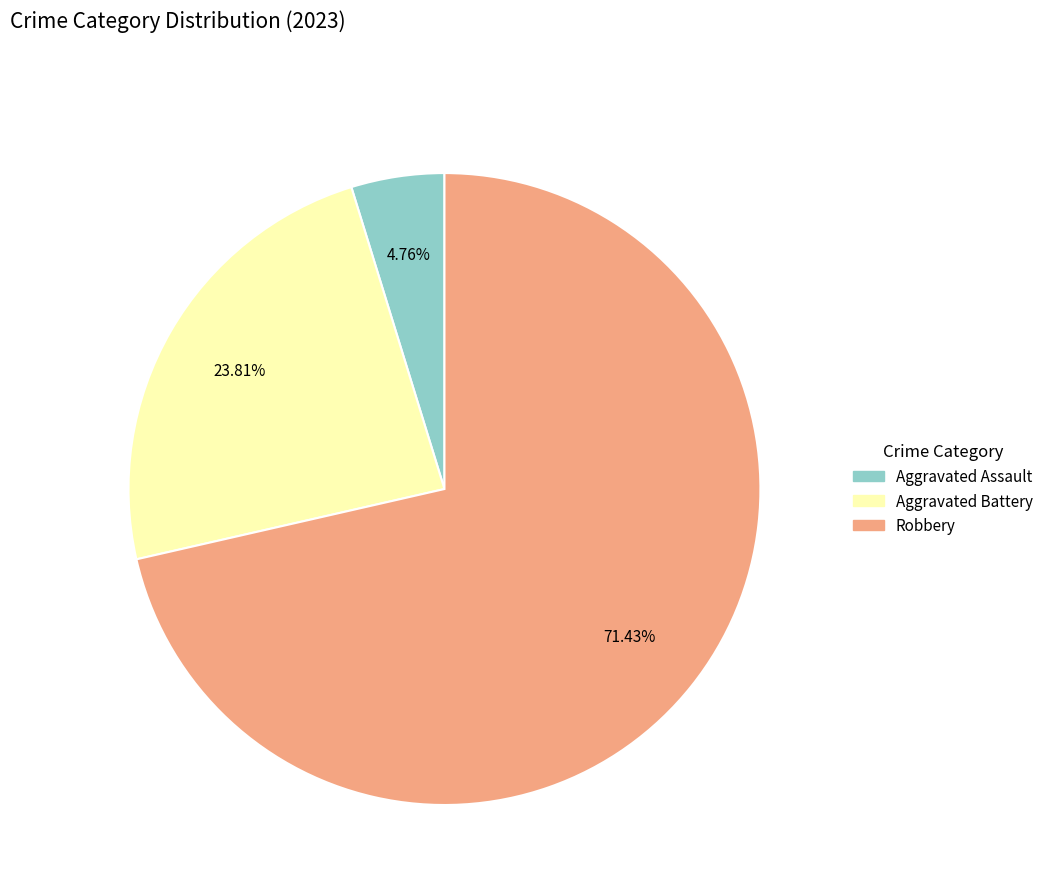

To the nearest percent, what is the difference between the largest and smallest slice percentages?

67%